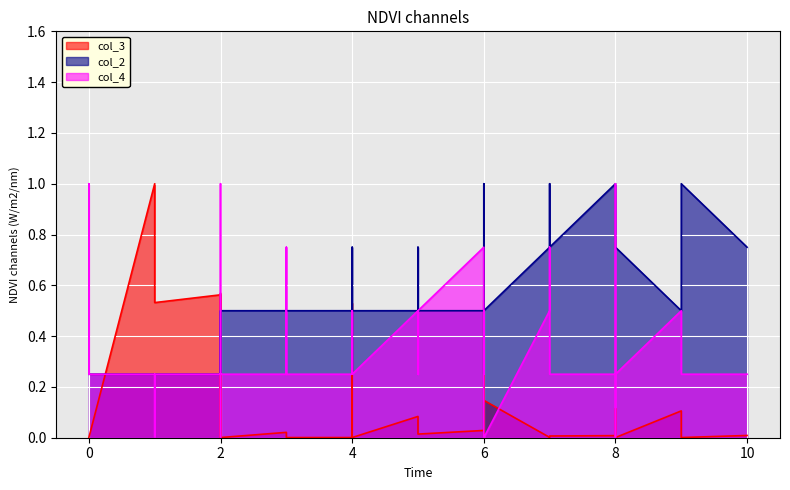

How many lines are shown in the chart?

3